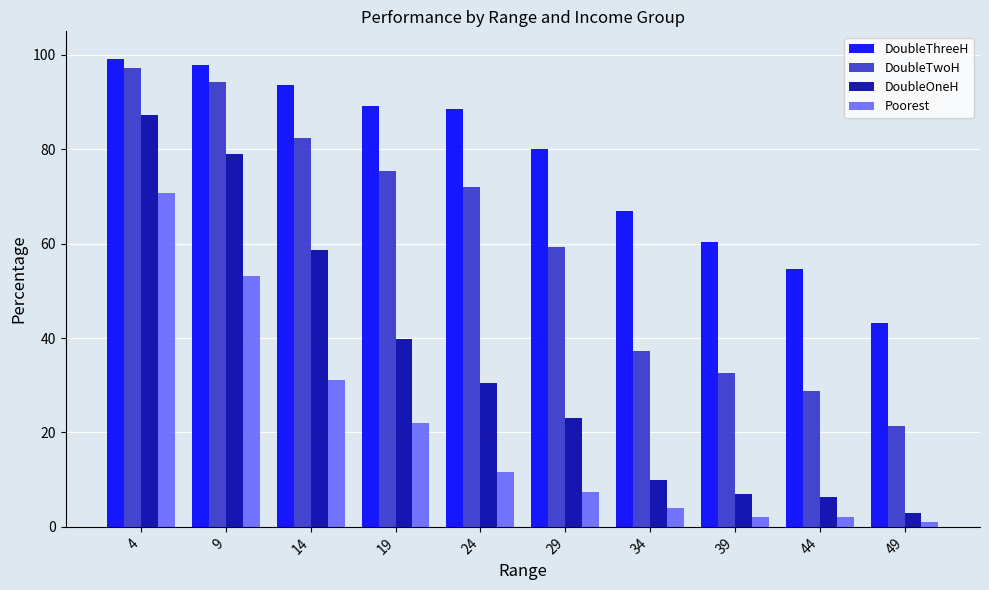

The value of Poorest at 24 is 11.7. True or false?

True